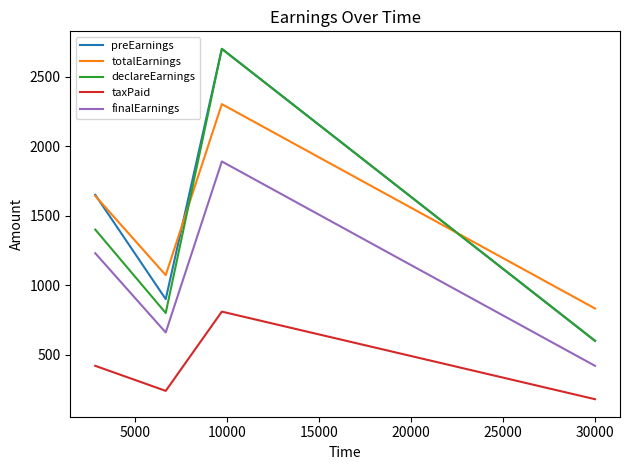

What is the average value of the taxPaid series?

412.5